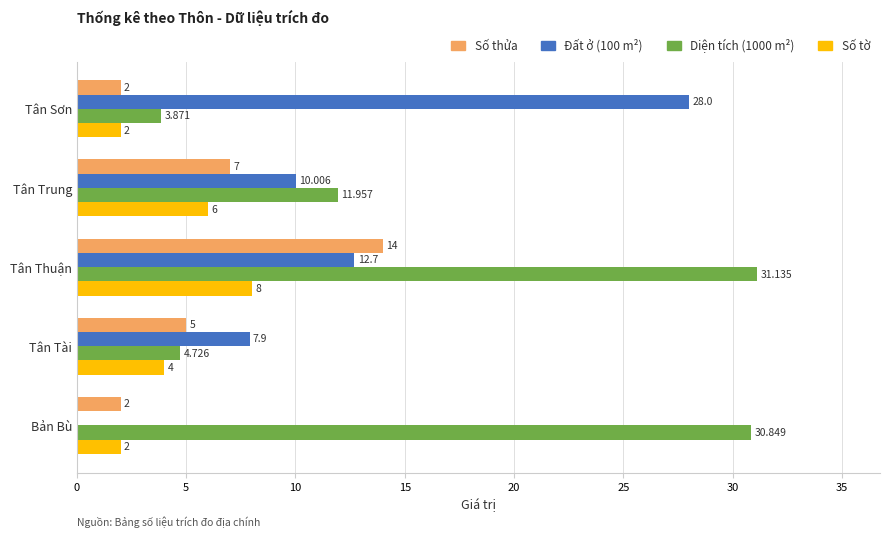

At which label does Số tờ reach its peak?

Tân Thuận